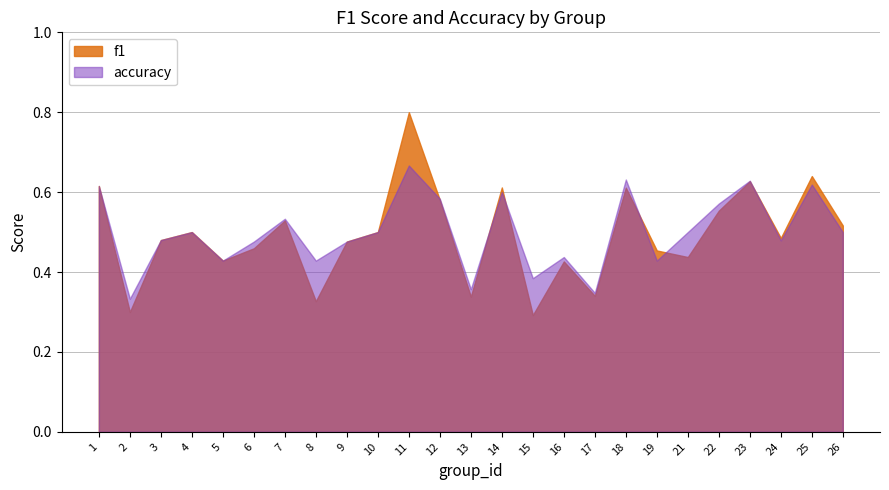

How many intersections are there between accuracy and f1?

6